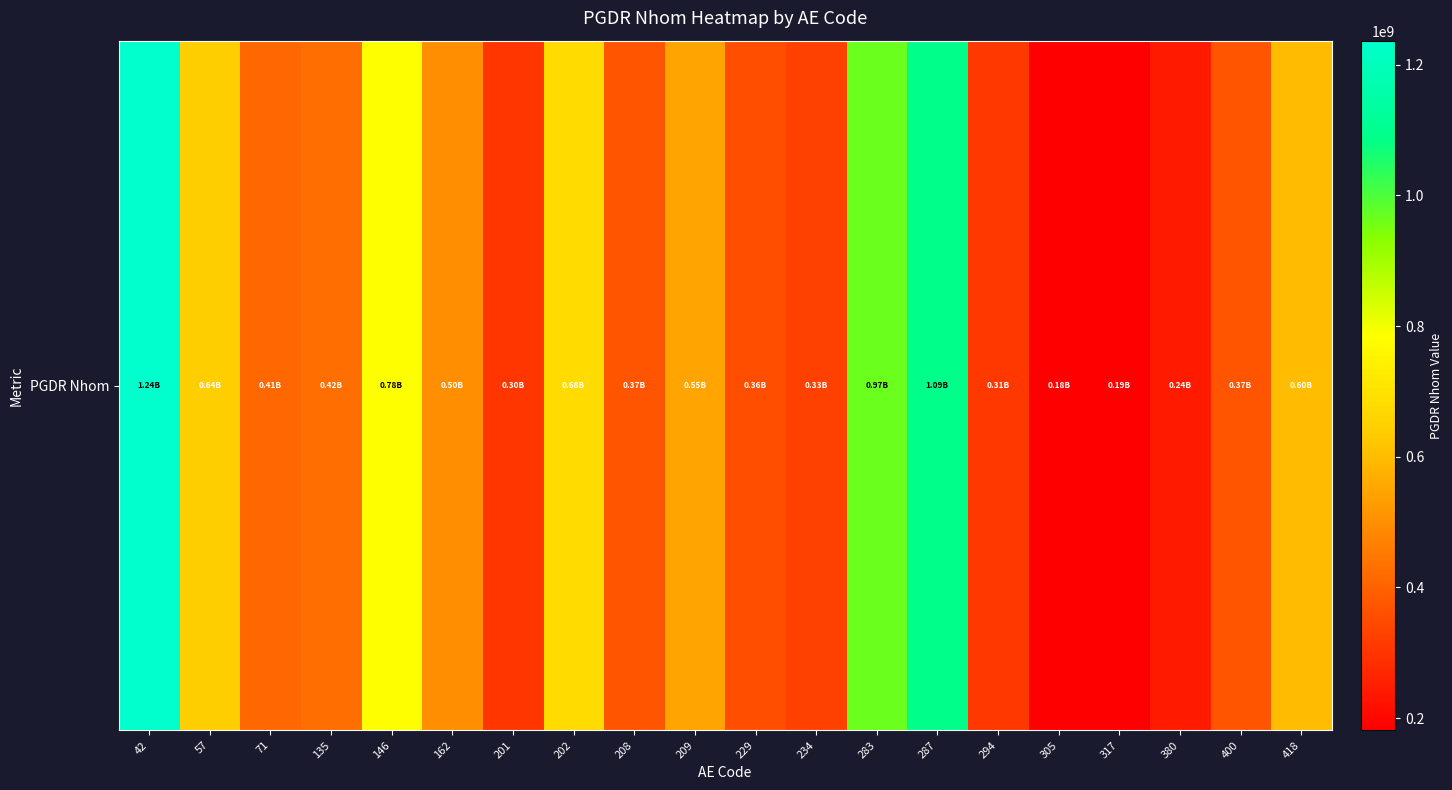

How many data points are less than 424976915?

10